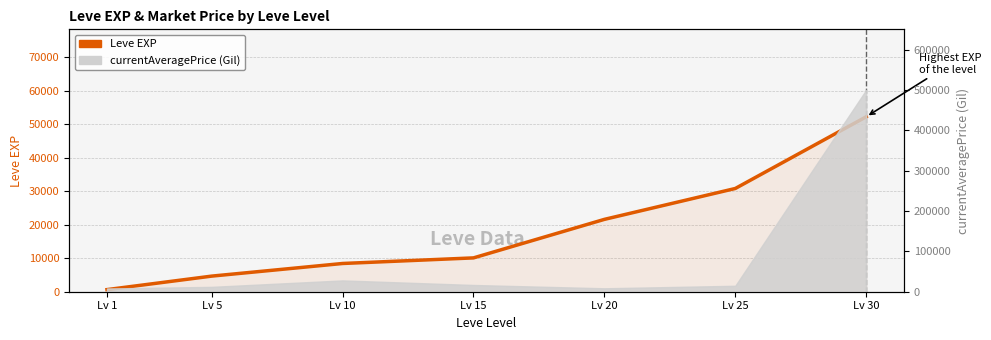

What is the greatest value displayed?

52220